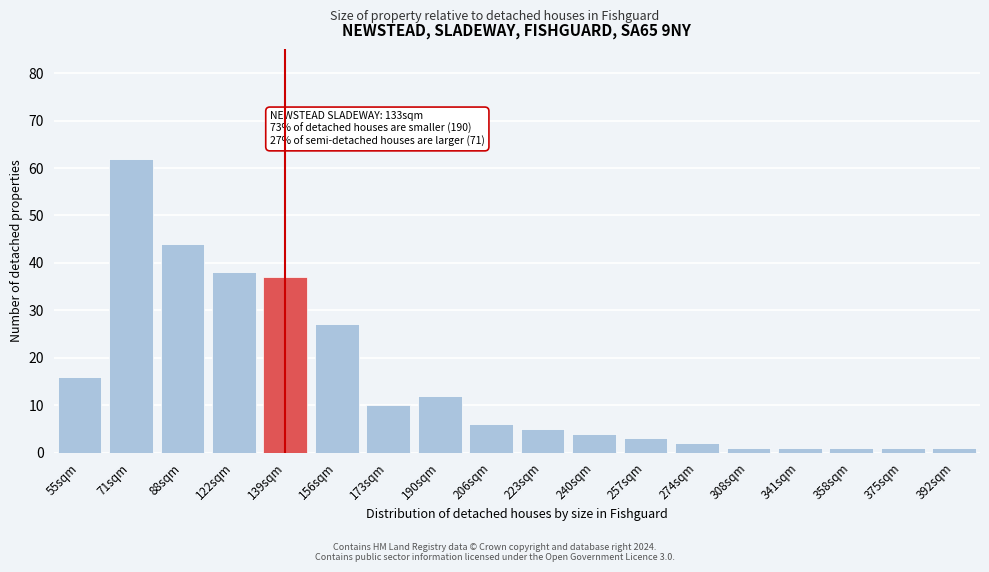

Reading left to right, extract all data points from this chart.

16	62	44	38	37	27	10	12	6	5	4	3	2	1	1	1	1	1